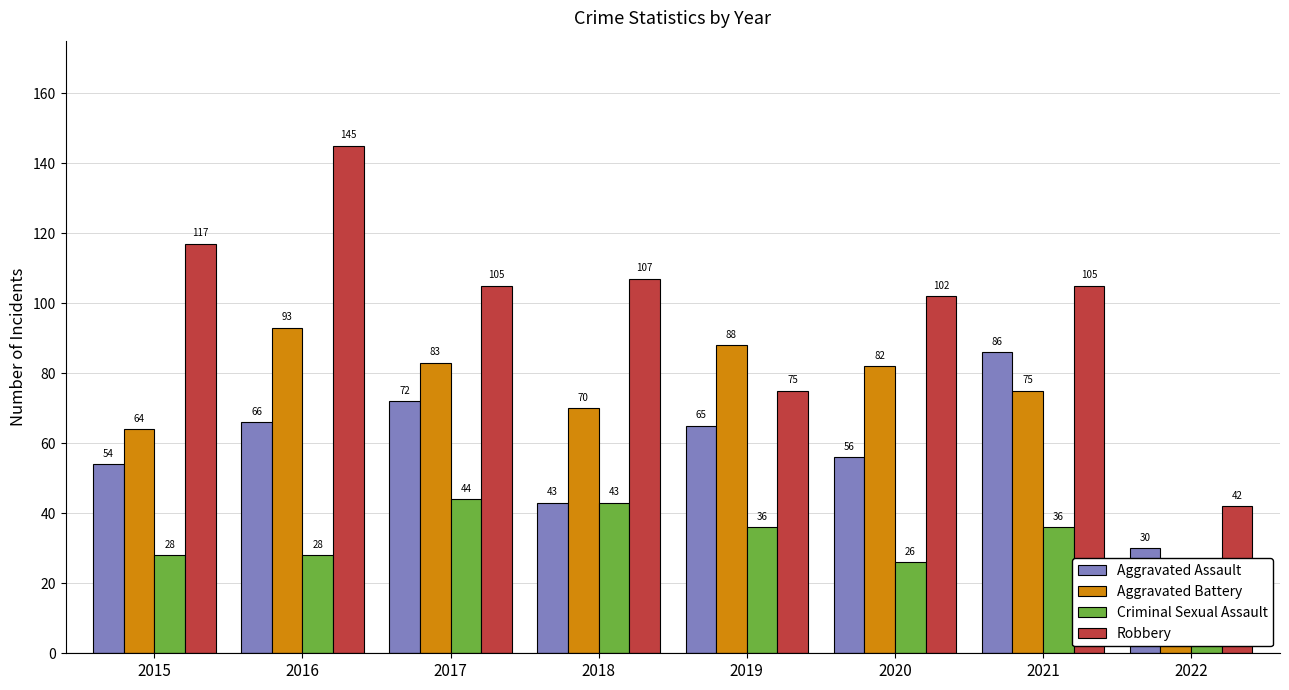

List the series in order of their peak value, highest first.

Robbery, Aggravated Battery, Aggravated Assault, Criminal Sexual Assault